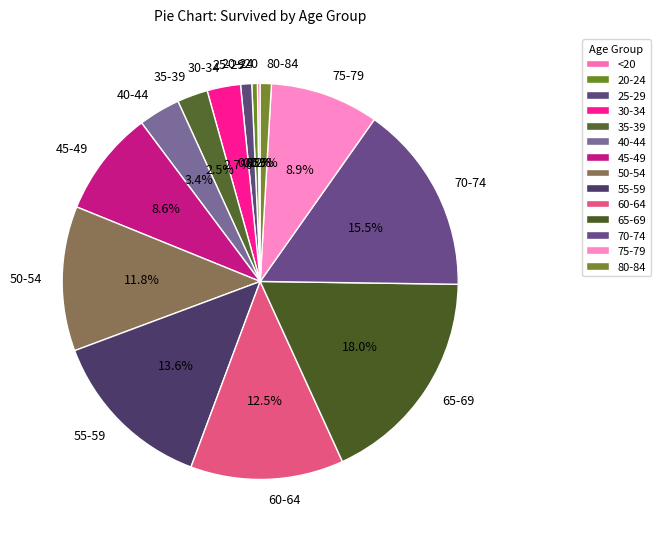

Approximately how many times larger is the value at 65-69 compared to 40-44?

5.3